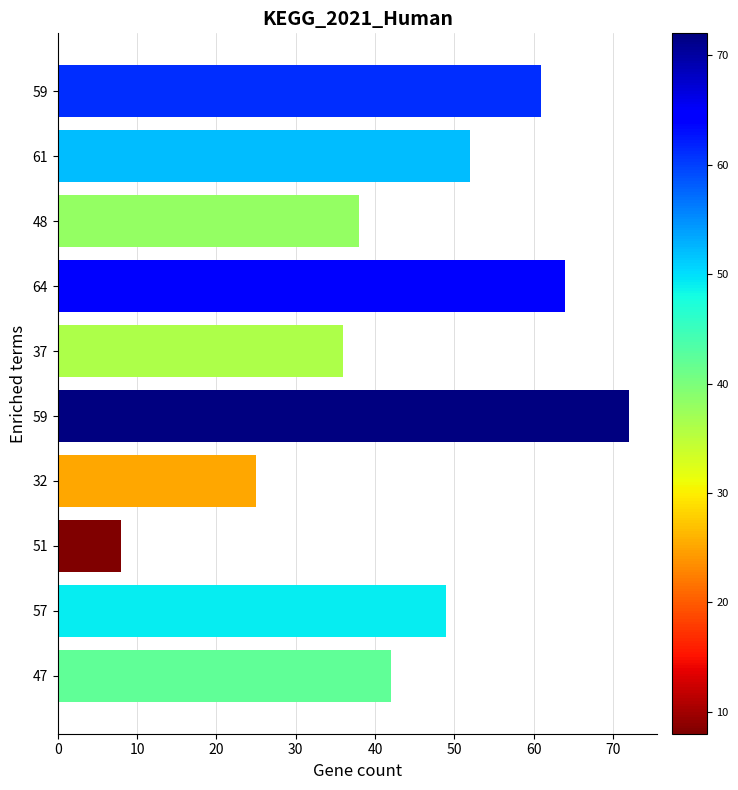

How many values are below 49?

5